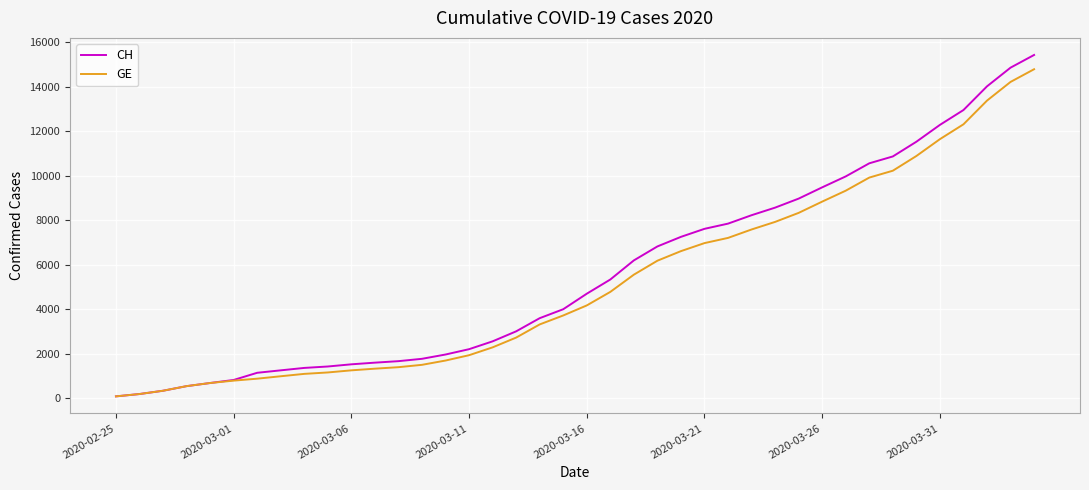

What is the highest value of the CH series?

15433